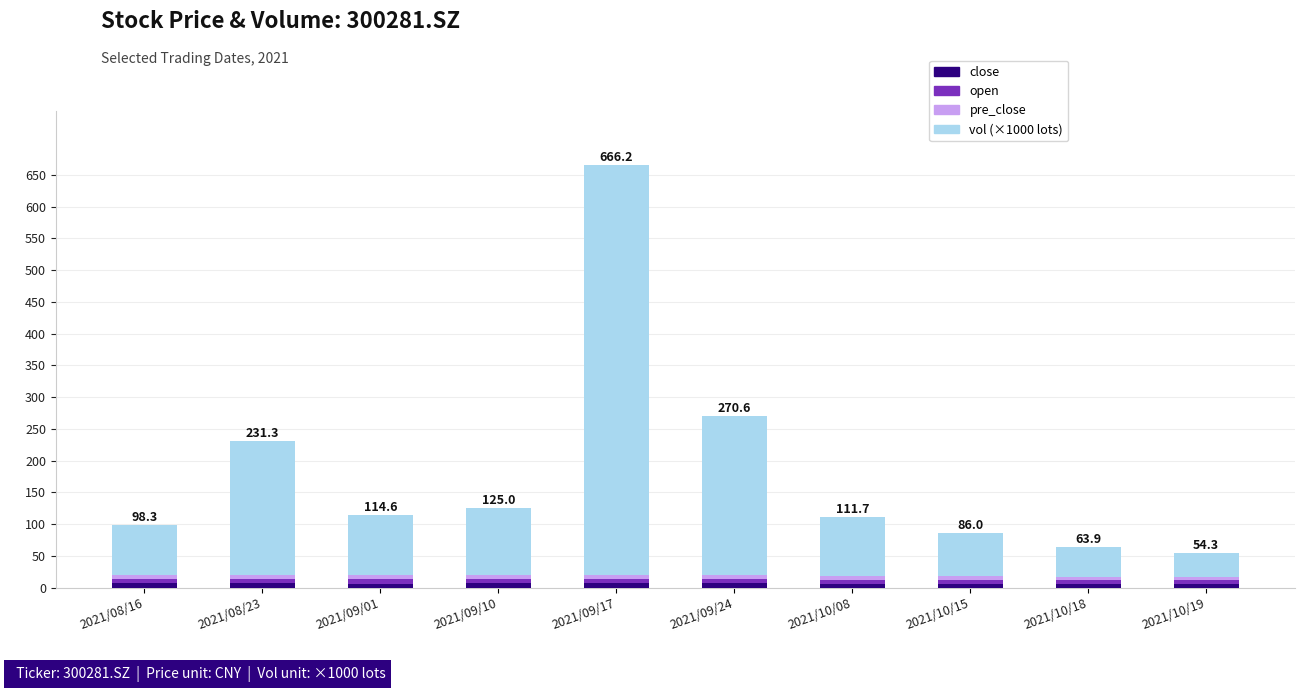

At which category is the sum across all series the highest?

2021/09/17